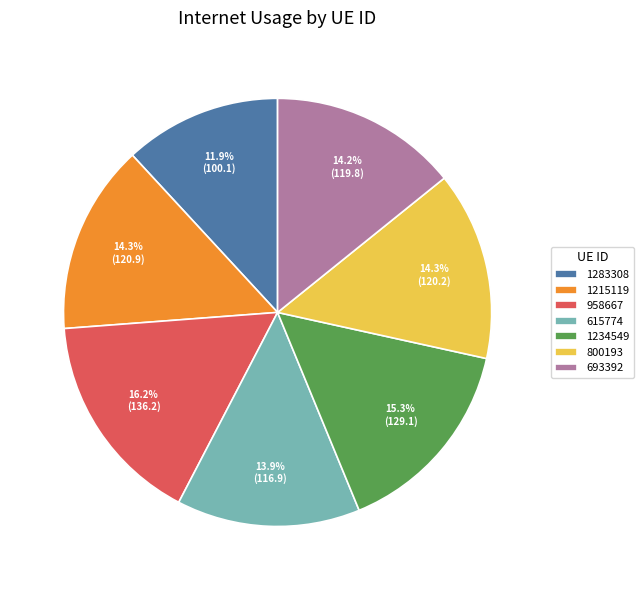

The 800193 slice represents 5% of the pie. True or false?

False